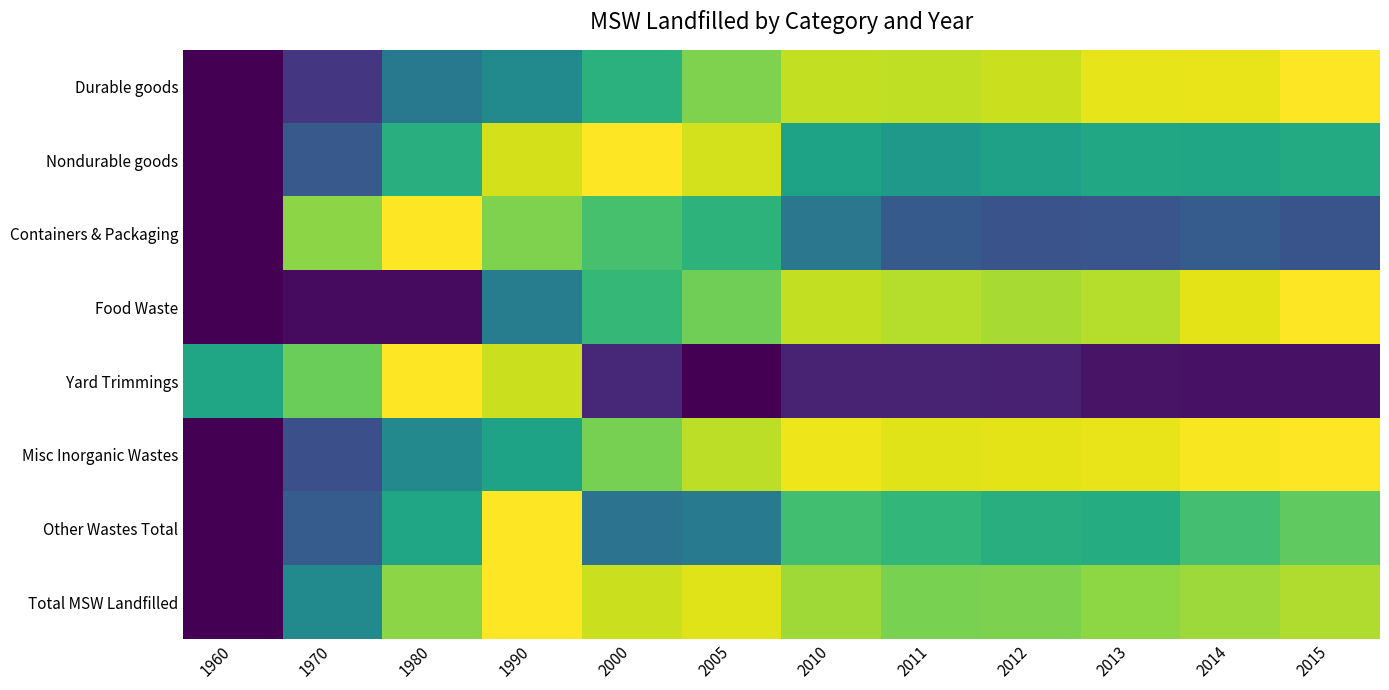

List the series in order of their peak value, lowest first.

Misc Inorganic Wastes, Other Wastes Total, Durable goods, Nondurable goods, Containers & Packaging, Food Waste, Yard Trimmings, Total MSW Landfilled